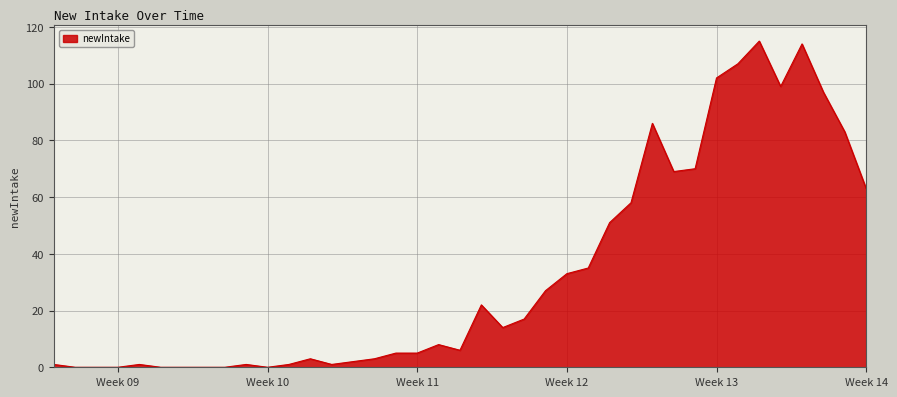

What is the maximum value shown in the chart?

115